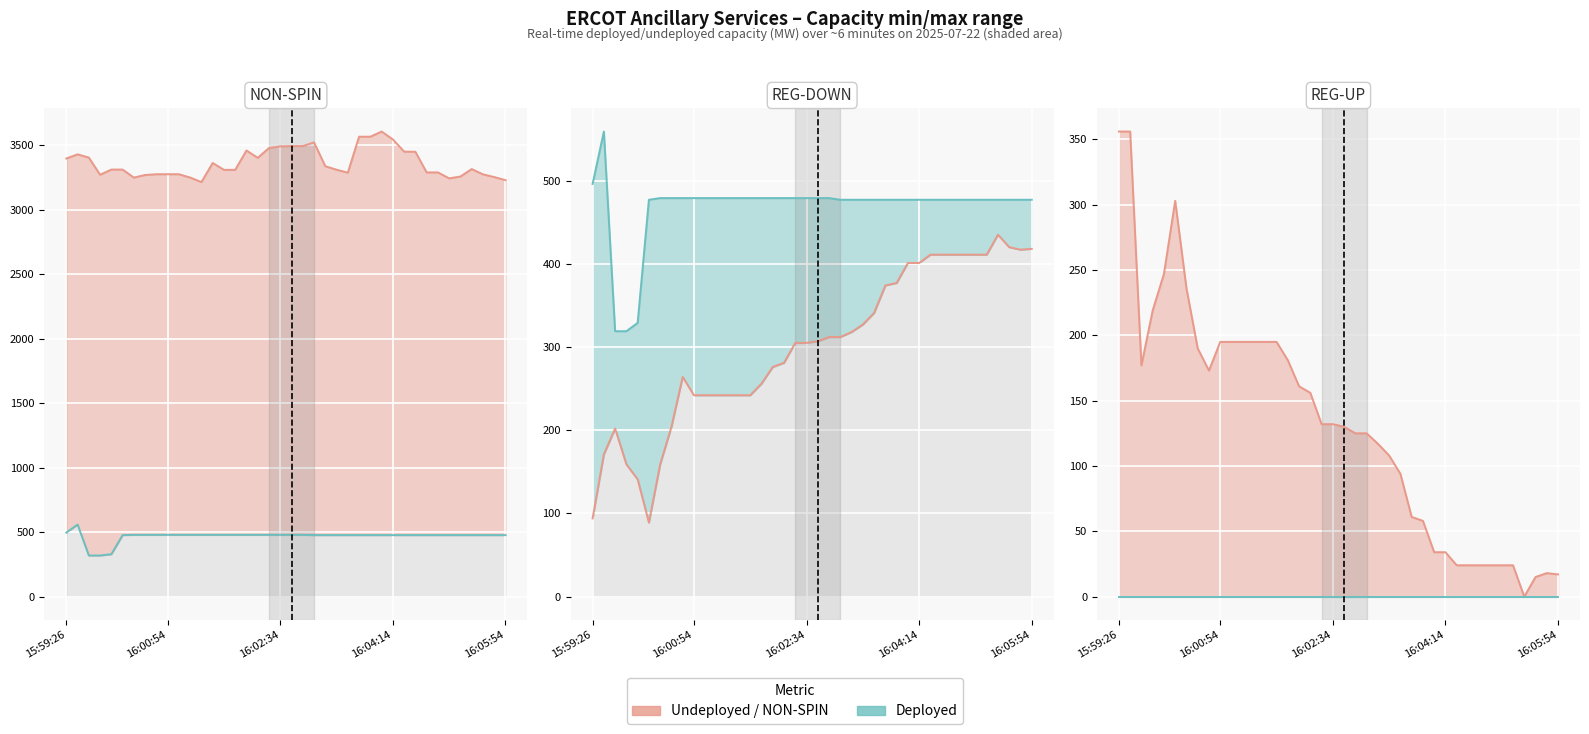

True or false: REG-DOWN-Deployed and REG-DOWN-Undeployed cross at least once.

False